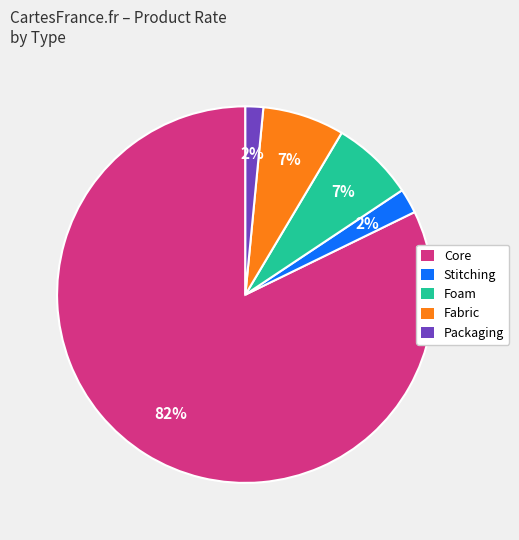

Is there any slice that represents more than half of the pie?

Yes